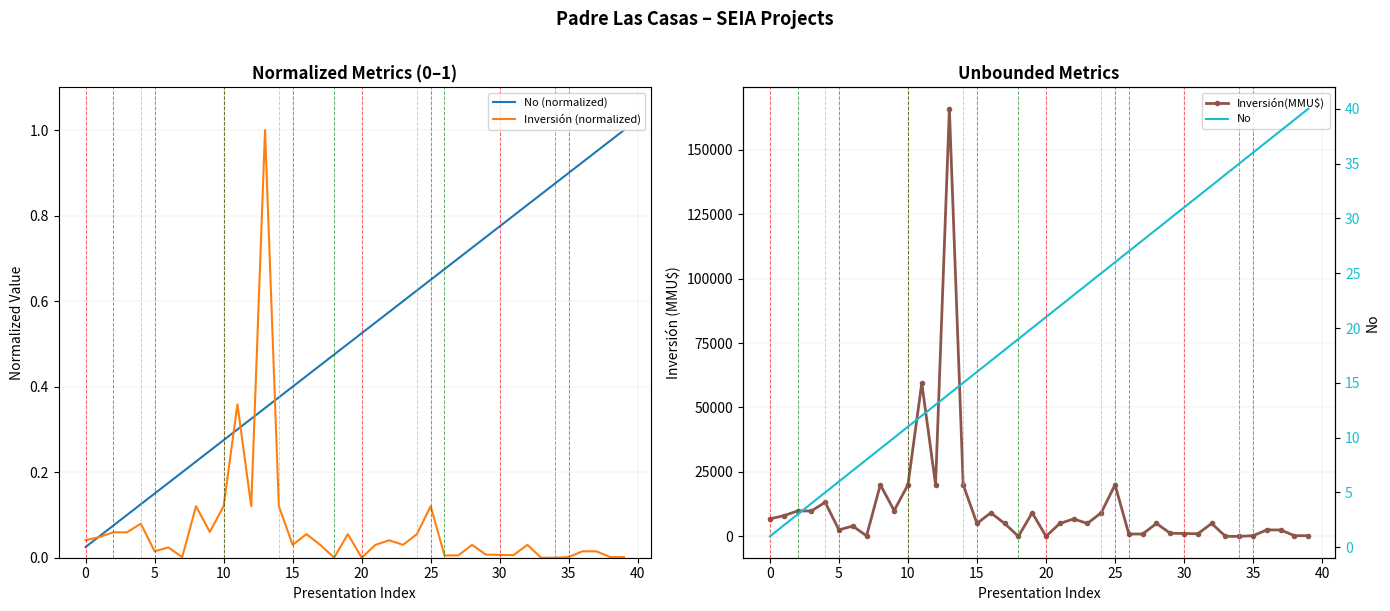

What is the value of the Inversión (normalized) point at the 4th from the left?

0.1